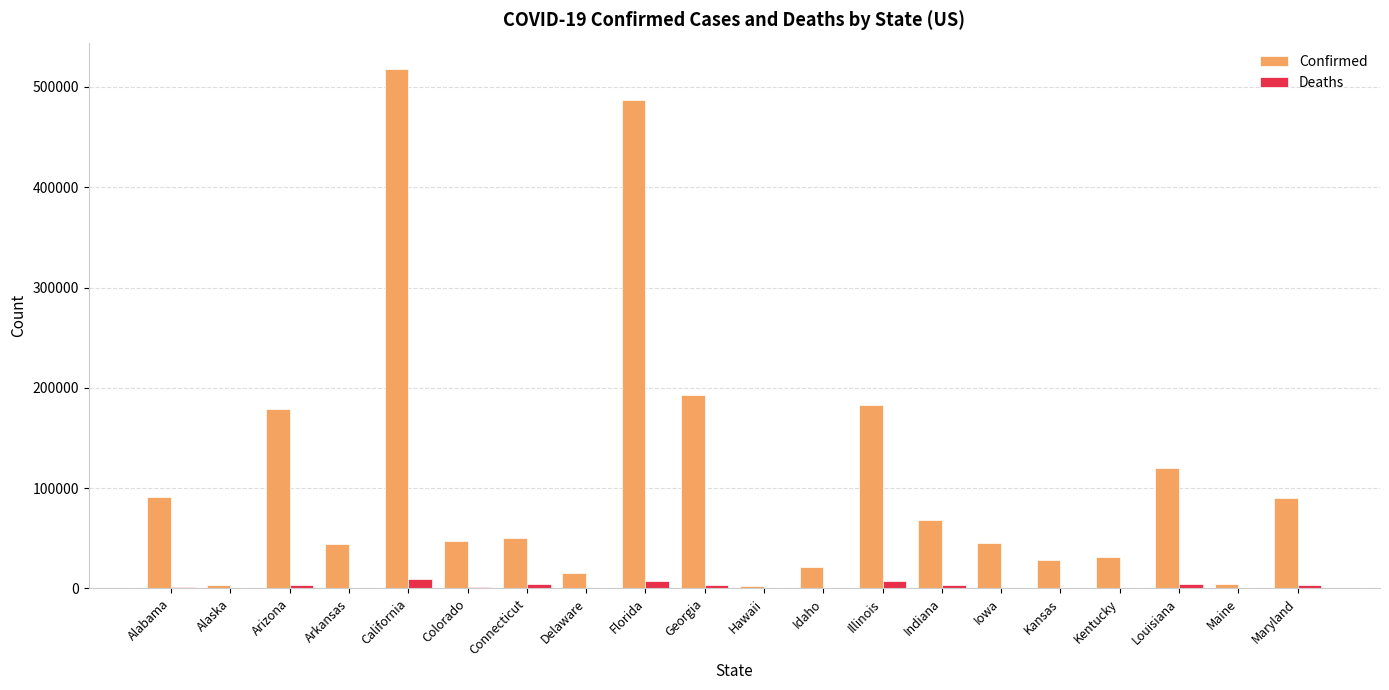

What is the maximum value for Deaths?

9396